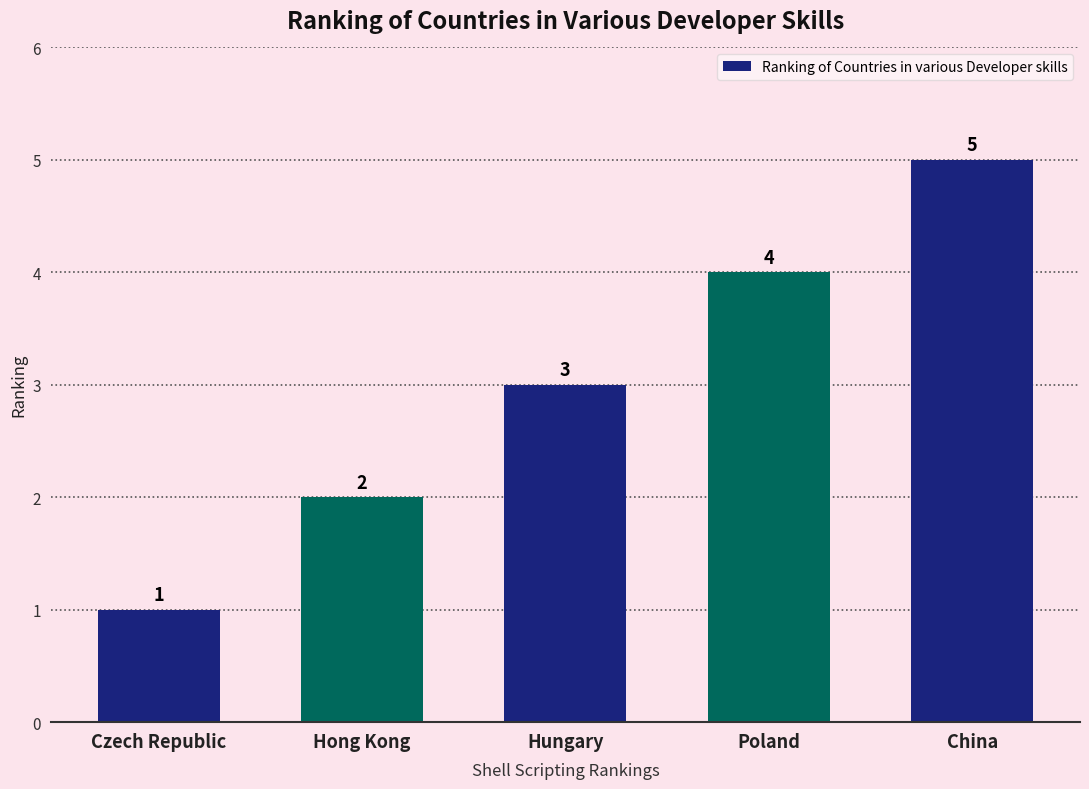

What is the smallest value displayed?

1